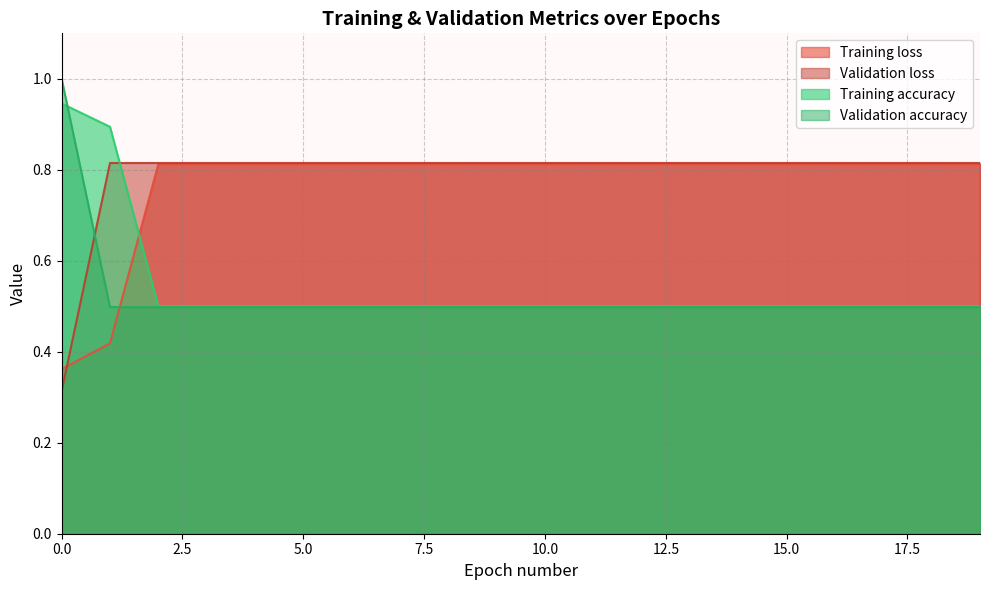

Does the chart have visible grid lines?

Yes